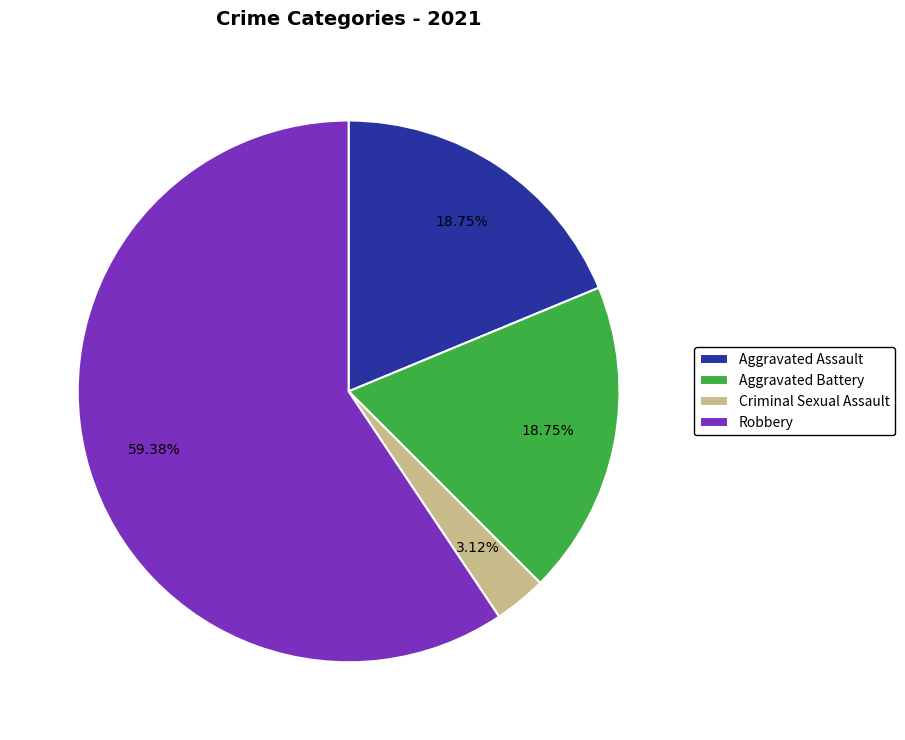

To the nearest percent, what percentage of the pie is Aggravated Battery?

19%